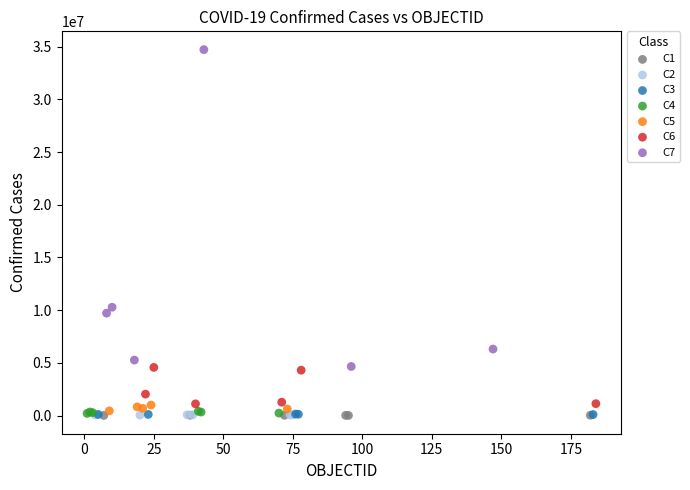

Which series contains the highest Y value?

C7